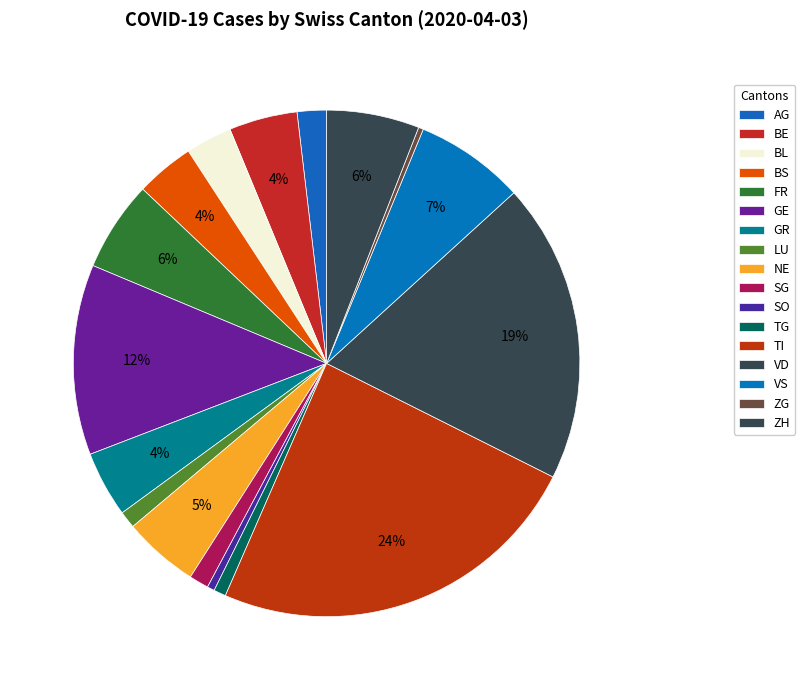

The VD slice represents 19% of the pie. True or false?

True